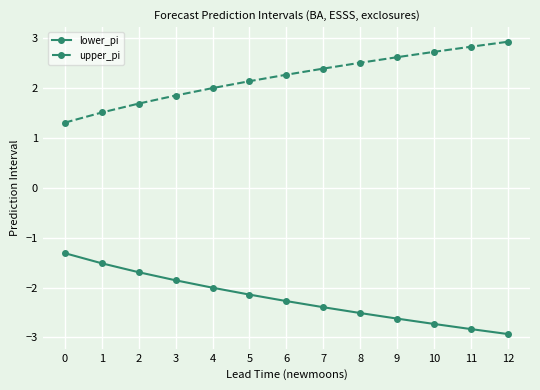

How many data points does each series have?

13